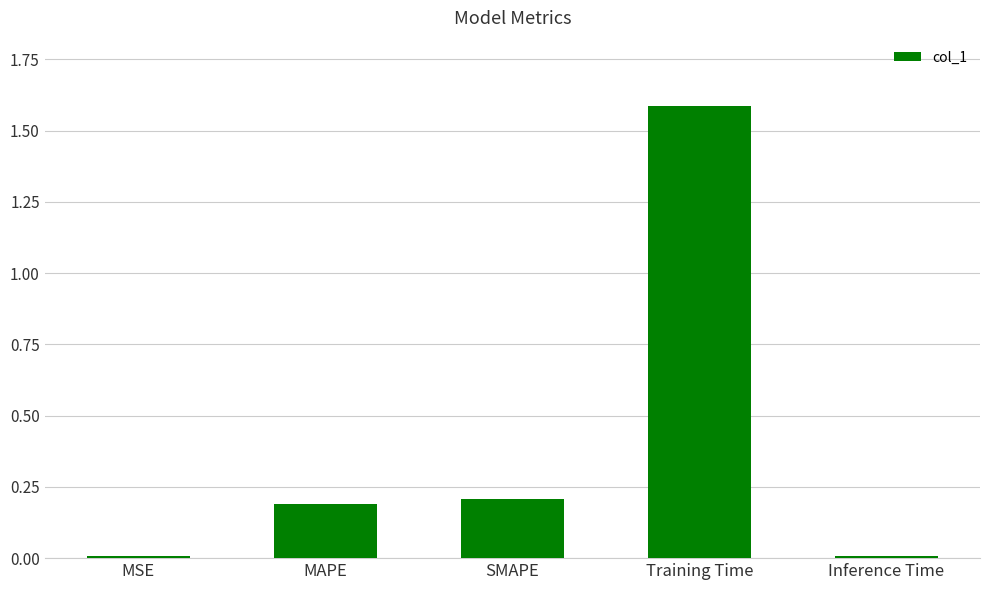

Between MSE and MAPE, which is larger?

MAPE